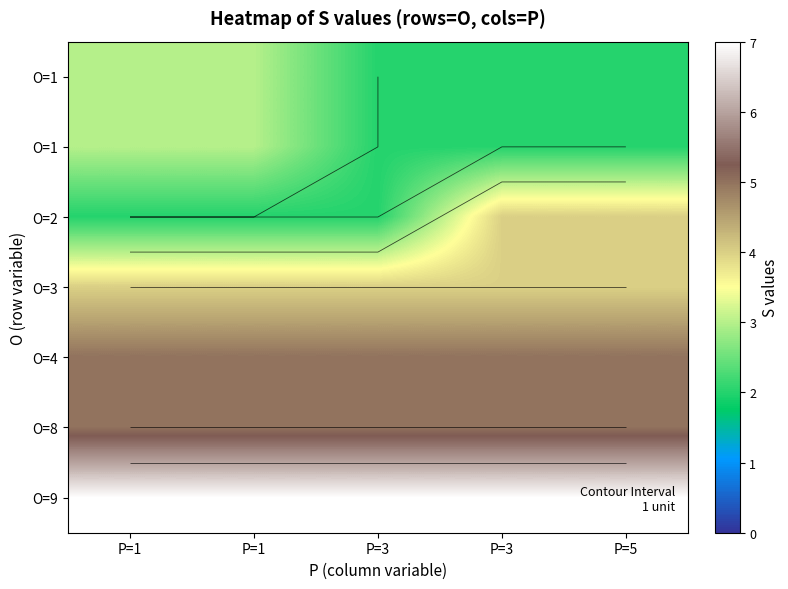

How many categories are shown in the chart?

5